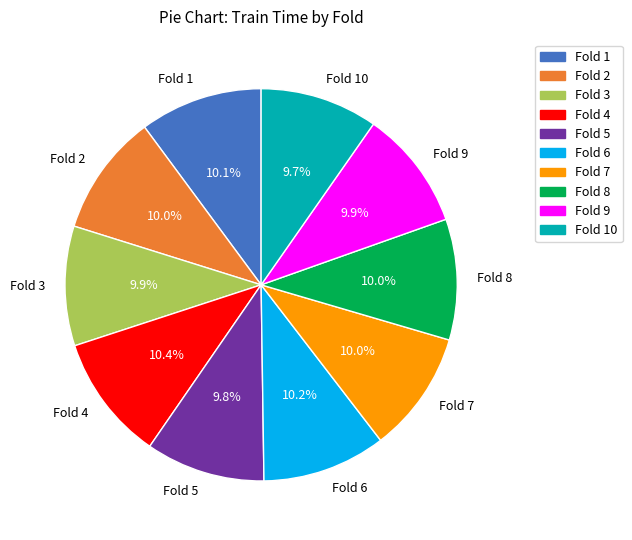

What percentage do Fold 8 and Fold 10 together represent?

19.7%